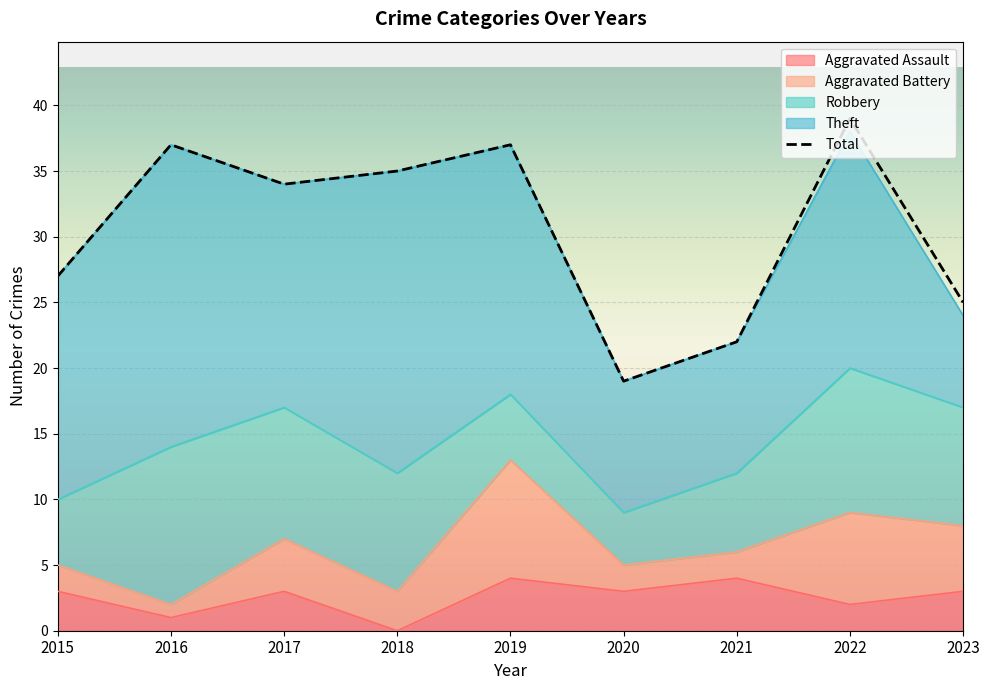

True or false: Aggravated Assault and Total cross at least once.

False